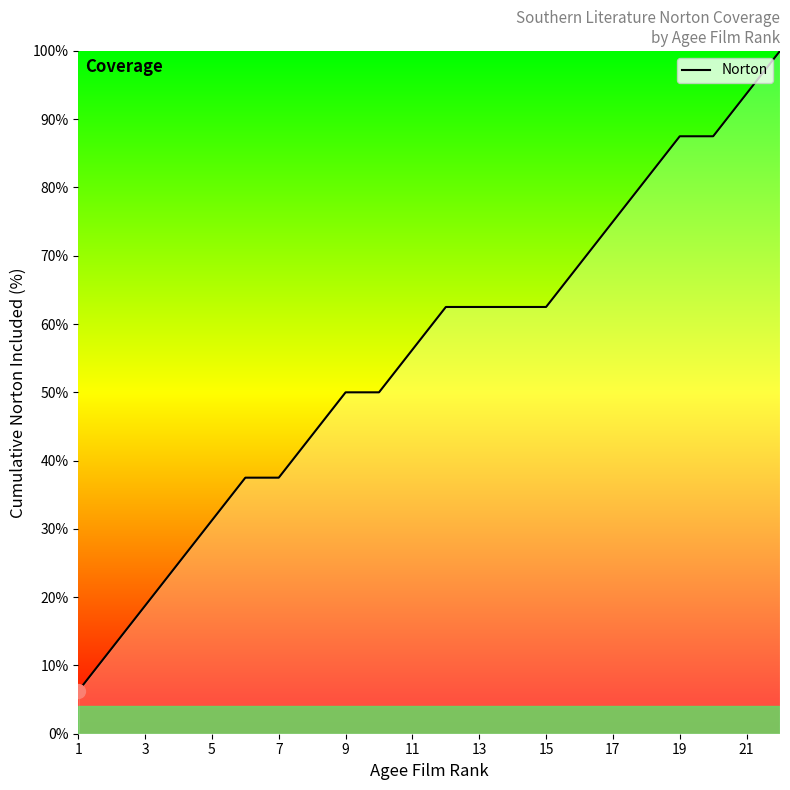

What is the maximum value shown in the chart?

100.0